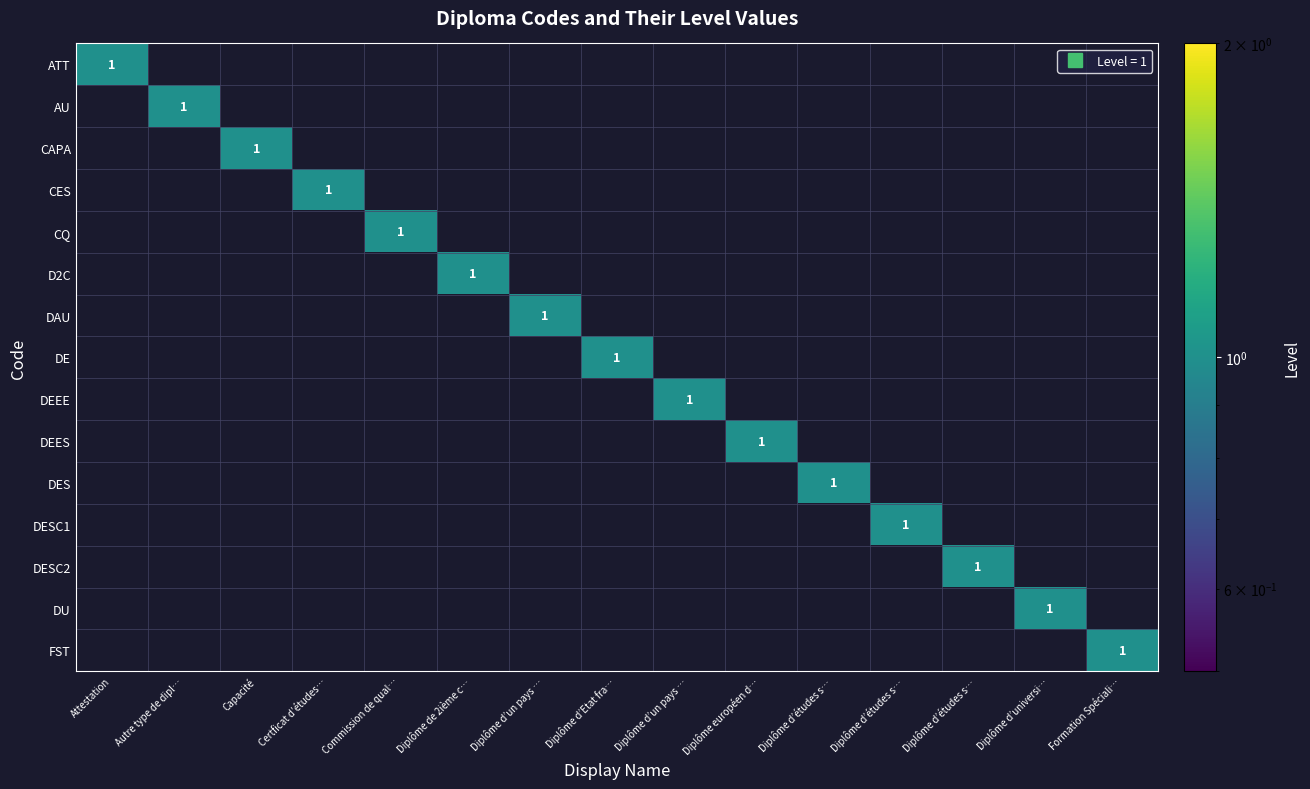

Which series has the largest total across all categories?

ATT